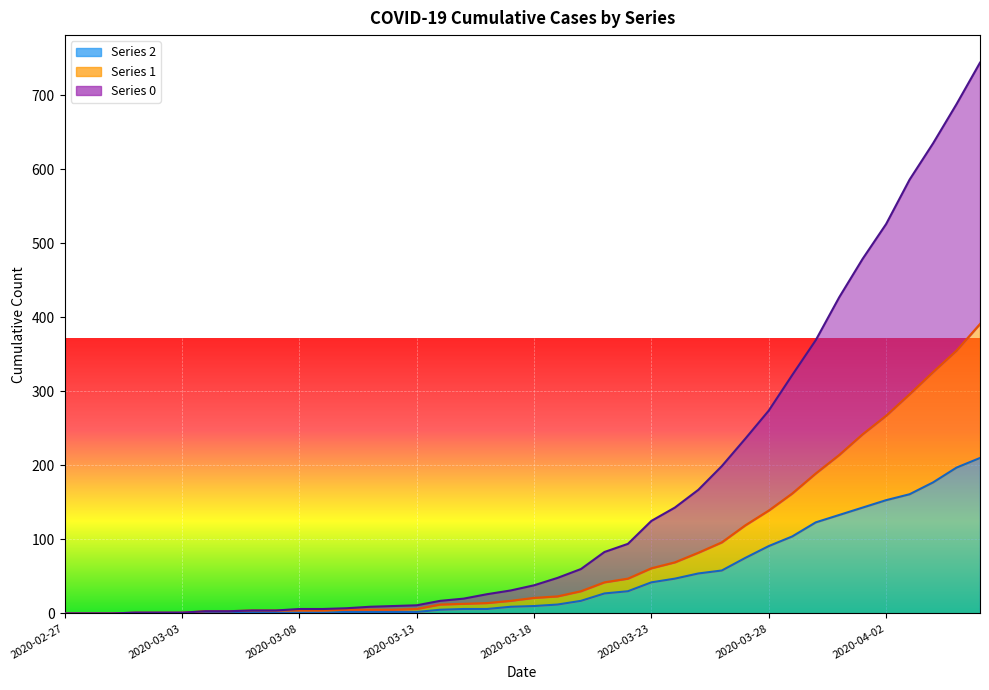

Reading left to right, transcribe all the data shown in this chart.

0: 2020-02-27=0	2020-02-28=0	2020-02-29=0	2020-03-01=1	2020-03-02=1	2020-03-03=1	2020-03-04=3	2020-03-05=3	2020-03-06=4	2020-03-07=4	2020-03-08=6	2020-03-09=6	2020-03-10=7	2020-03-11=9	2020-03-12=10	2020-03-13=11	2020-03-14=17	2020-03-15=20	2020-03-16=26	2020-03-17=31	2020-03-18=38	2020-03-19=48	2020-03-20=60	2020-03-21=83	2020-03-22=94	2020-03-23=125	2020-03-24=143	2020-03-25=167	2020-03-26=199	2020-03-27=236	2020-03-28=274	2020-03-29=322	2020-03-30=369	2020-03-31=427	2020-04-01=479	2020-04-02=526	2020-04-03=586	2020-04-04=635	2020-04-05=688	2020-04-06=744
1: 2020-02-27=0	2020-02-28=0	2020-02-29=0	2020-03-01=1	2020-03-02=1	2020-03-03=1	2020-03-04=3	2020-03-05=3	2020-03-06=4	2020-03-07=4	2020-03-08=4	2020-03-09=4	2020-03-10=5	2020-03-11=5	2020-03-12=5	2020-03-13=6	2020-03-14=12	2020-03-15=13	2020-03-16=14	2020-03-17=17	2020-03-18=21	2020-03-19=23	2020-03-20=30	2020-03-21=42	2020-03-22=47	2020-03-23=61	2020-03-24=69	2020-03-25=82	2020-03-26=96	2020-03-27=119	2020-03-28=139	2020-03-29=162	2020-03-30=189	2020-03-31=214	2020-04-01=242	2020-04-02=267	2020-04-03=296	2020-04-04=326	2020-04-05=355	2020-04-06=391
2: 2020-02-27=0	2020-02-28=0	2020-02-29=0	2020-03-01=1	2020-03-02=1	2020-03-03=1	2020-03-04=1	2020-03-05=1	2020-03-06=2	2020-03-07=1	2020-03-08=1	2020-03-09=1	2020-03-10=2	2020-03-11=2	2020-03-12=2	2020-03-13=2	2020-03-14=5	2020-03-15=6	2020-03-16=6	2020-03-17=9	2020-03-18=10	2020-03-19=12	2020-03-20=17	2020-03-21=27	2020-03-22=30	2020-03-23=42	2020-03-24=47	2020-03-25=54	2020-03-26=58	2020-03-27=75	2020-03-28=91	2020-03-29=104	2020-03-30=123	2020-03-31=133	2020-04-01=143	2020-04-02=153	2020-04-03=161	2020-04-04=177	2020-04-05=197	2020-04-06=210